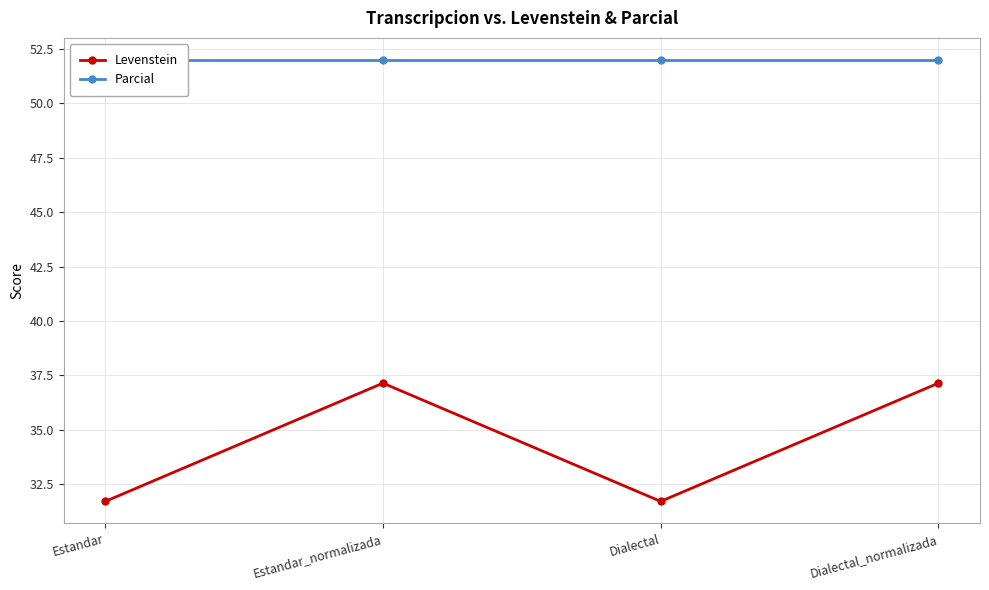

Reading right to left, list all the values displayed in this chart.

Levenstein: Dialectal_normalizada=37.1	Dialectal=31.7	Estandar_normalizada=37.1	Estandar=31.7
Parcial: Dialectal_normalizada=52.0	Dialectal=52.0	Estandar_normalizada=52.0	Estandar=52.0